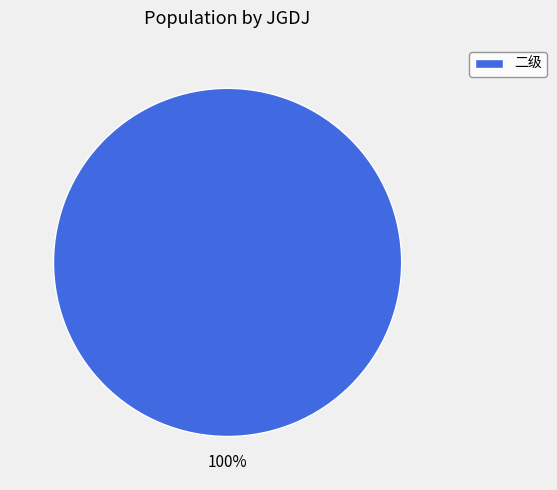

True or false: 二级 accounts for 100% of the total.

True